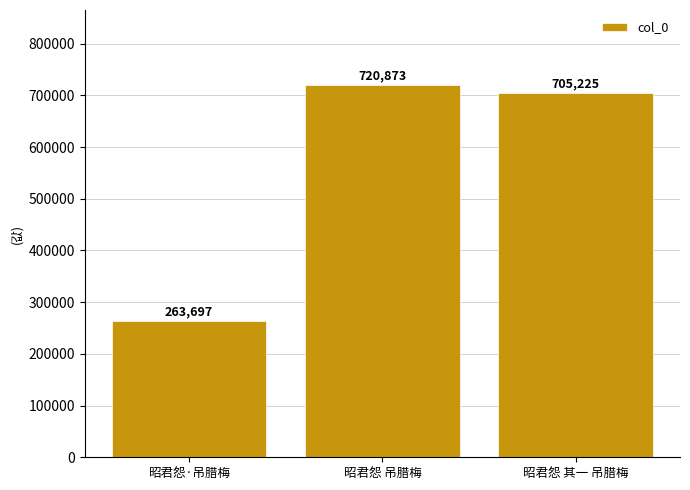

List the labels in order of value, largest first.

昭君怨 吊腊梅, 昭君怨 其一 吊腊梅, 昭君怨·吊腊梅